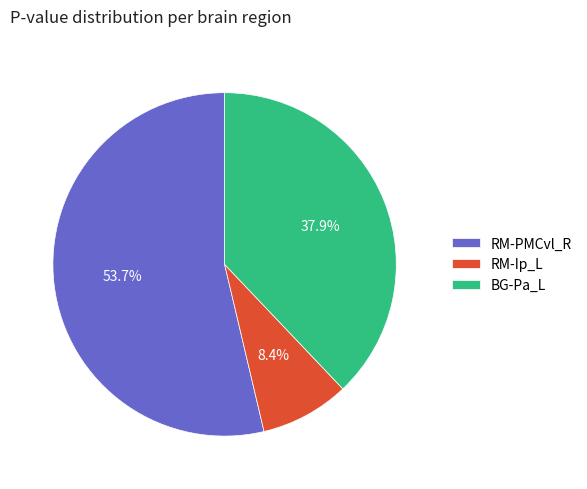

Is there any slice that represents more than half of the pie?

Yes